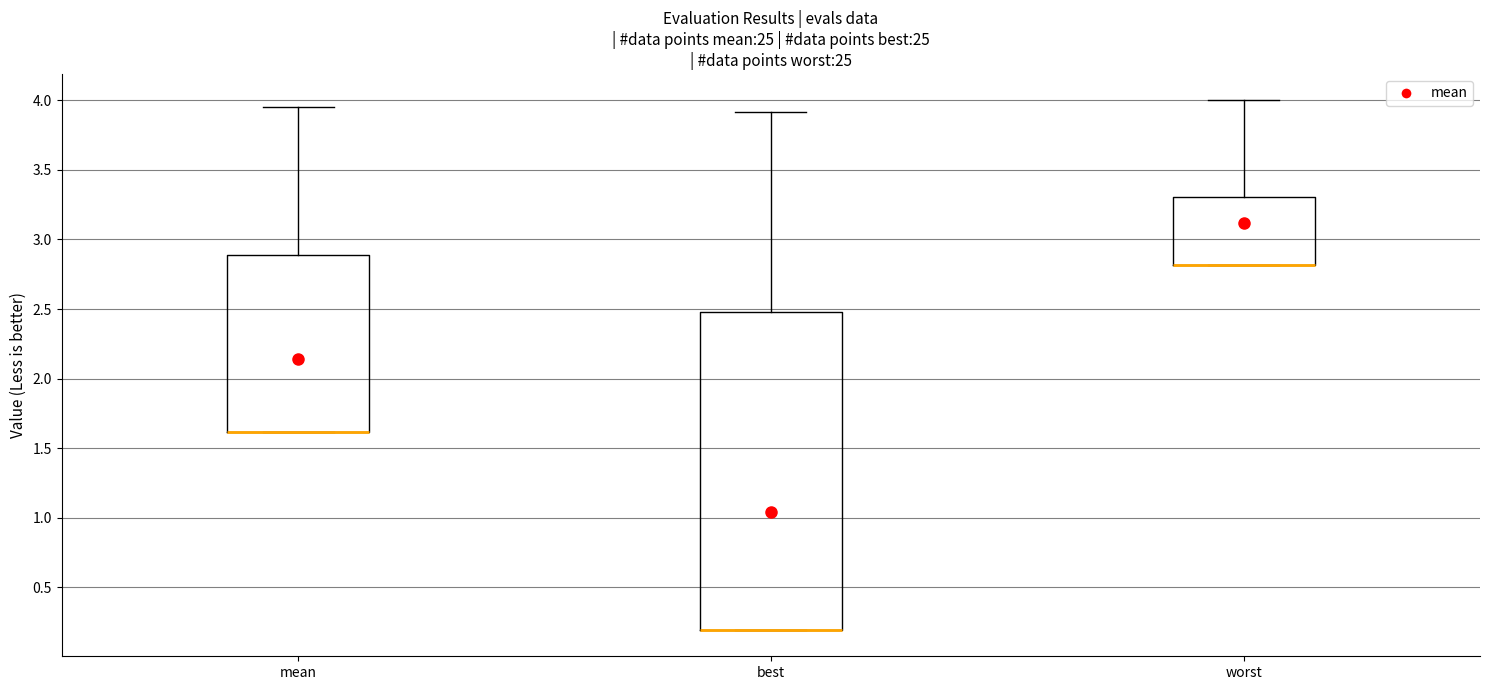

Reading left to right, read every box against the y-axis: the position of its median line, the range the box covers, and the ends of its whiskers. The values are not printed on the chart, so give them approximately, as read against the axis.

mean: median 1.60 (drawn on the box's lower edge), box 1.60 to 2.90, whiskers 1.60 to 3.95
best: median 0.20 (drawn on the box's lower edge), box 0.20 to 2.50, whiskers 0.20 to 3.90
worst: median 2.80 (drawn on the box's lower edge), box 2.80 to 3.30, whiskers 2.80 to 4.00